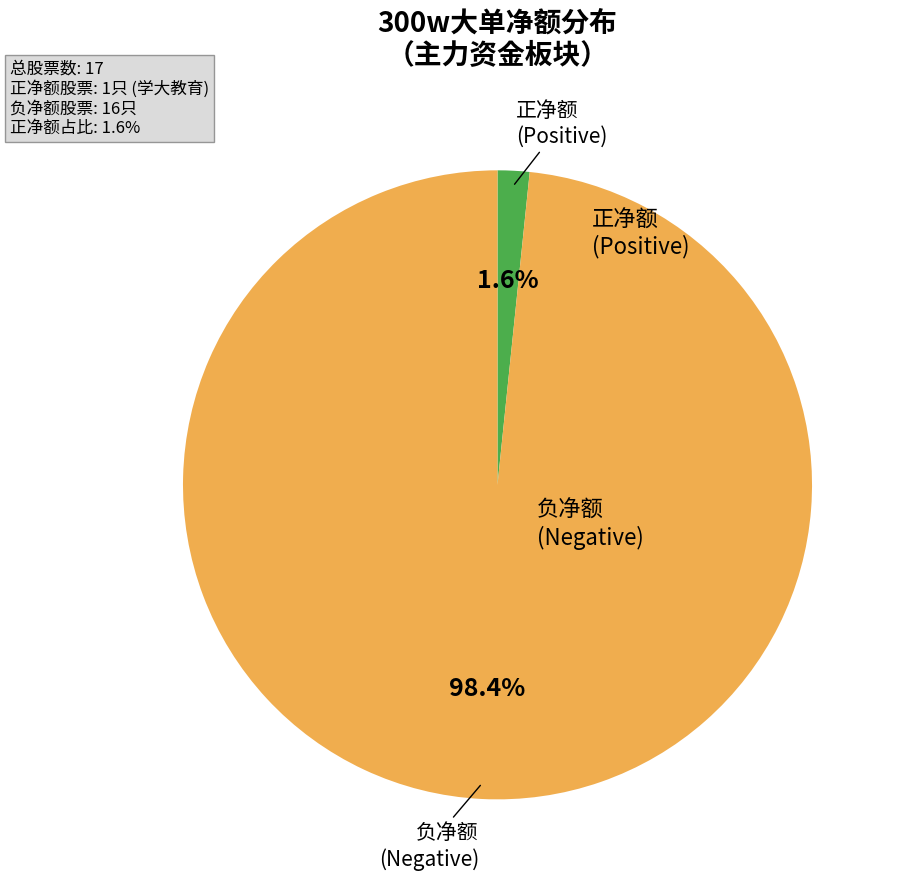

Is there a majority slice in this chart?

Yes